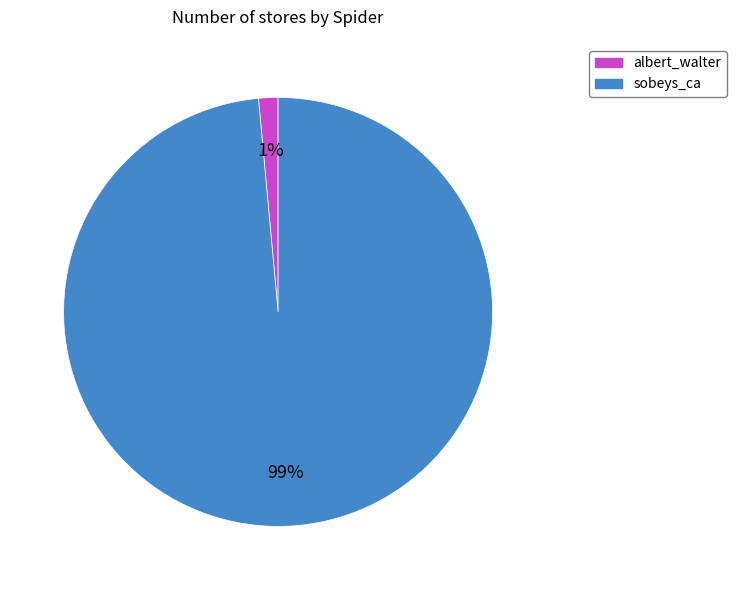

Count the number of slices in the pie.

2